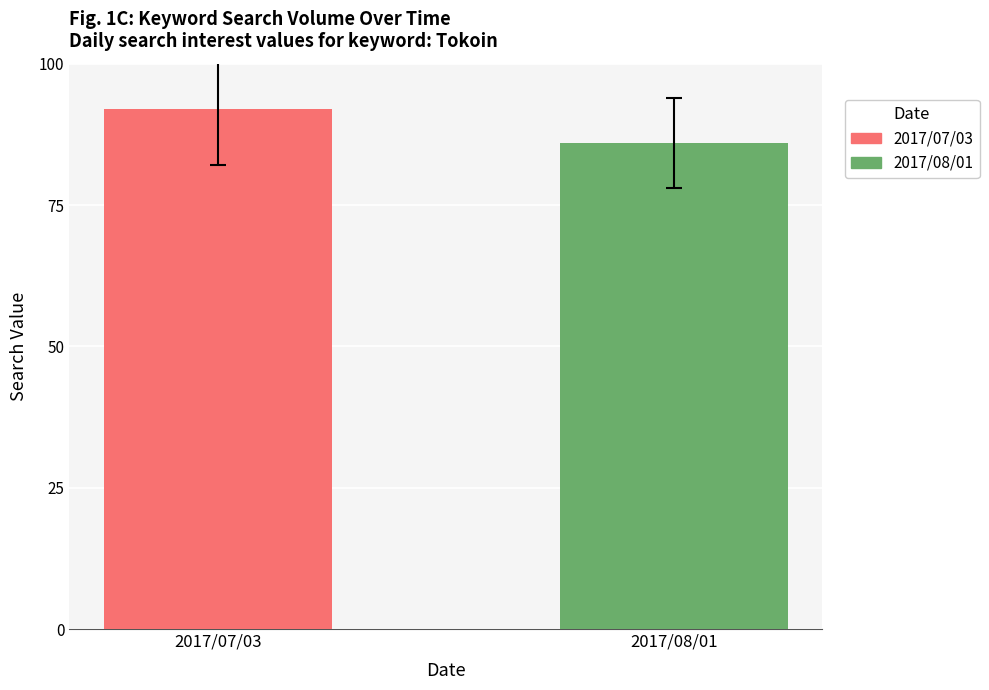

List the series in order of their overall mean, highest first.

2017/07/03, 2017/08/01